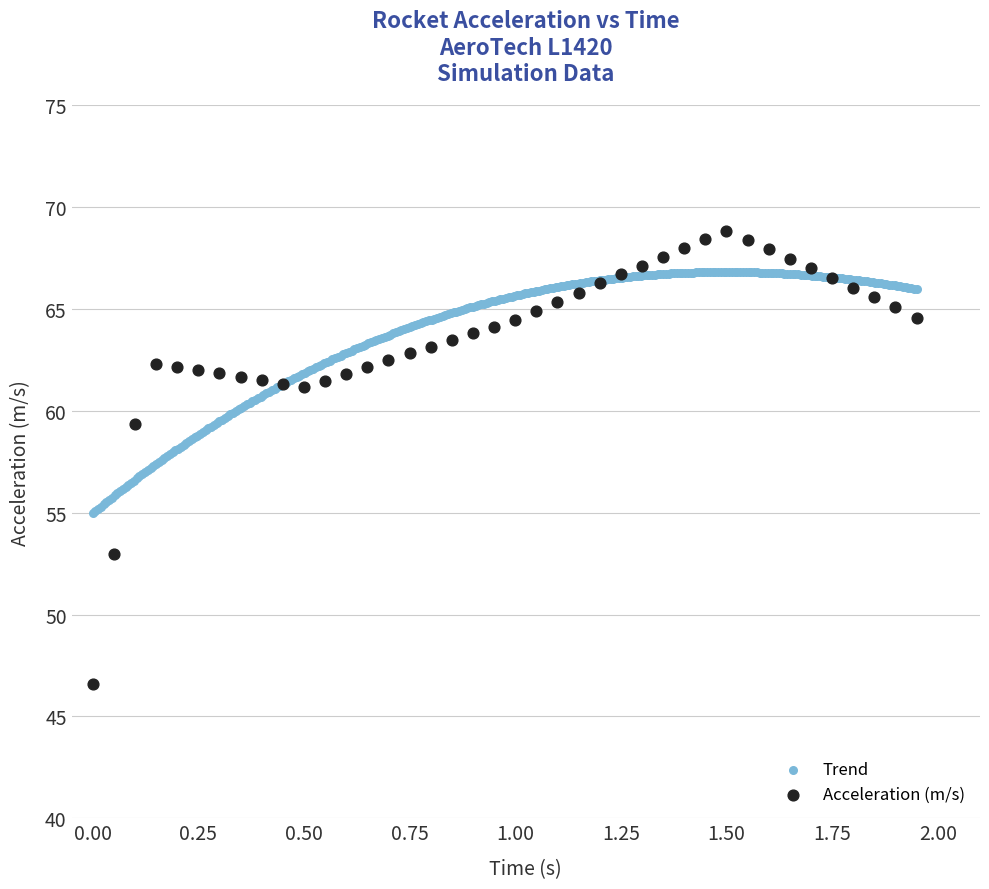

Which series contains the lowest Y value?

Acceleration (m/s)